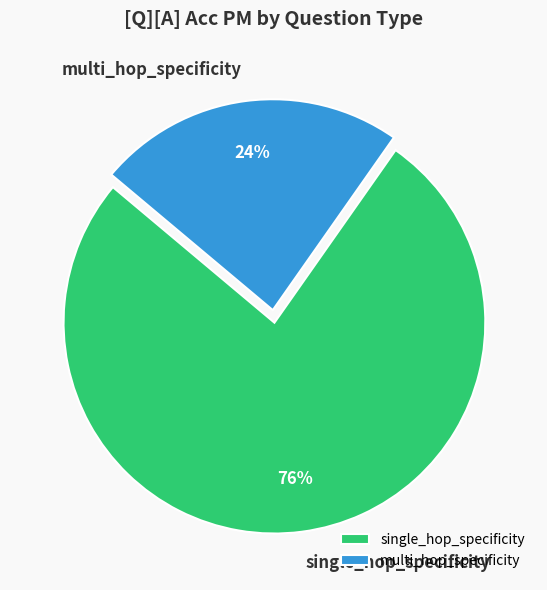

The single_hop_specificity slice represents 76% of the pie. True or false?

True